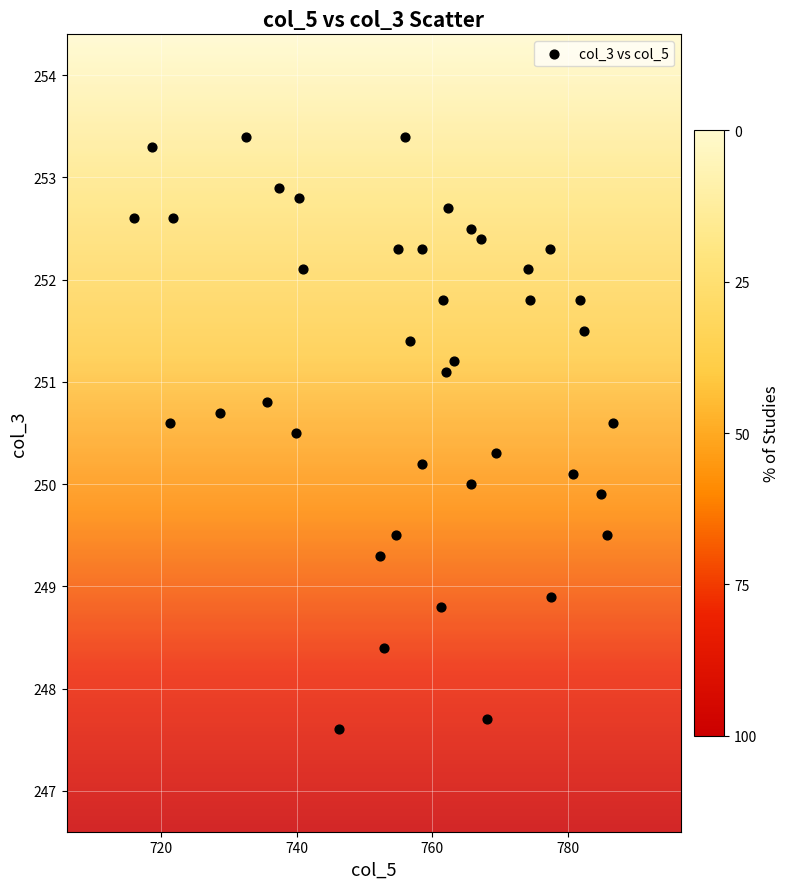

What is the range of X values (max minus min)?

70.7